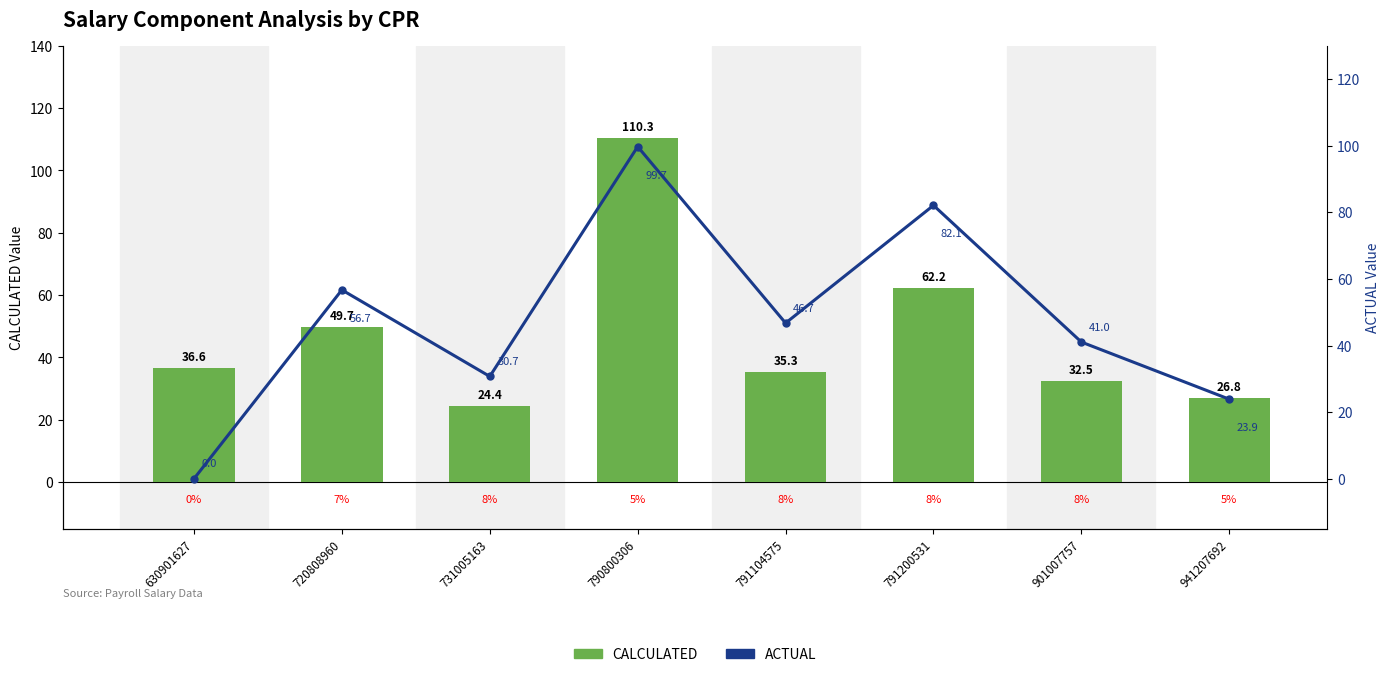

What is the value of the CALCULATED bar at the 4th from the left?

110.3